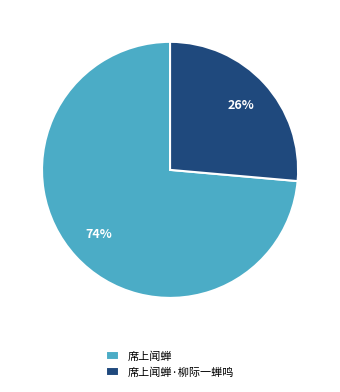

Does any single category account for the majority?

Yes